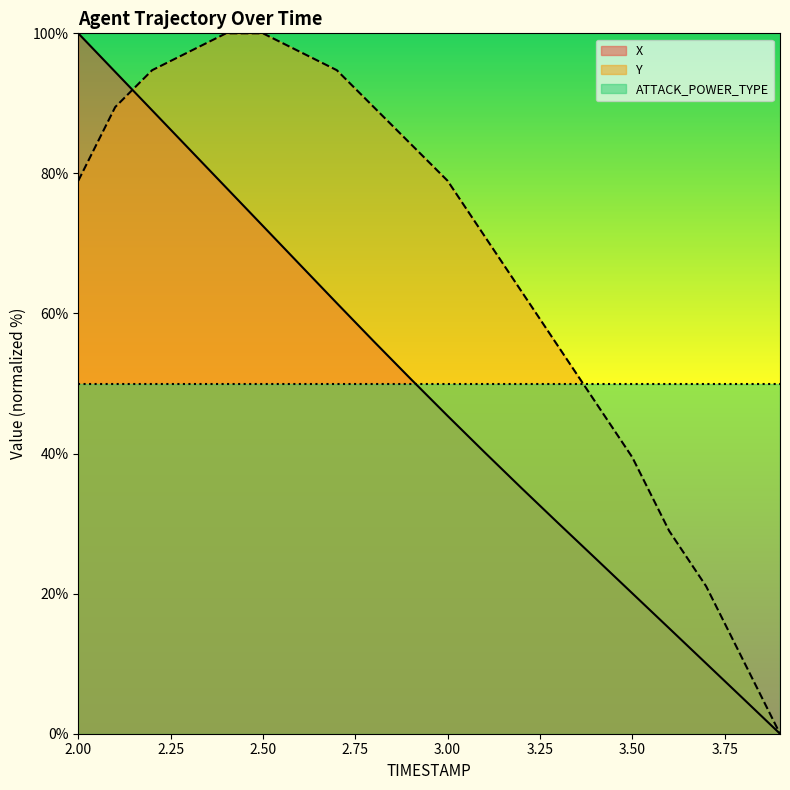

Is it true that X equals 45.4 at 3.00?

True